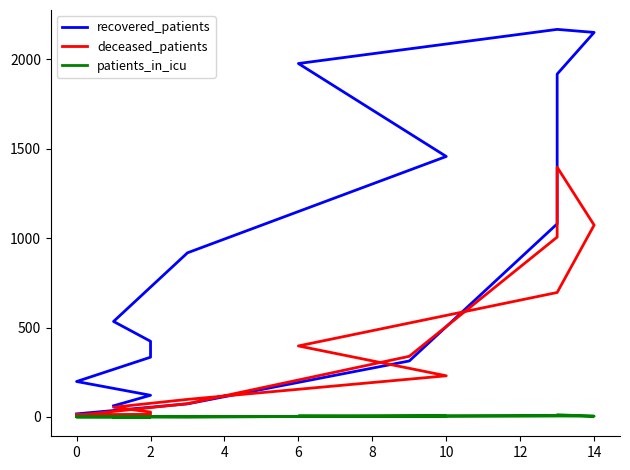

Between 14 and 8, which is larger?

14